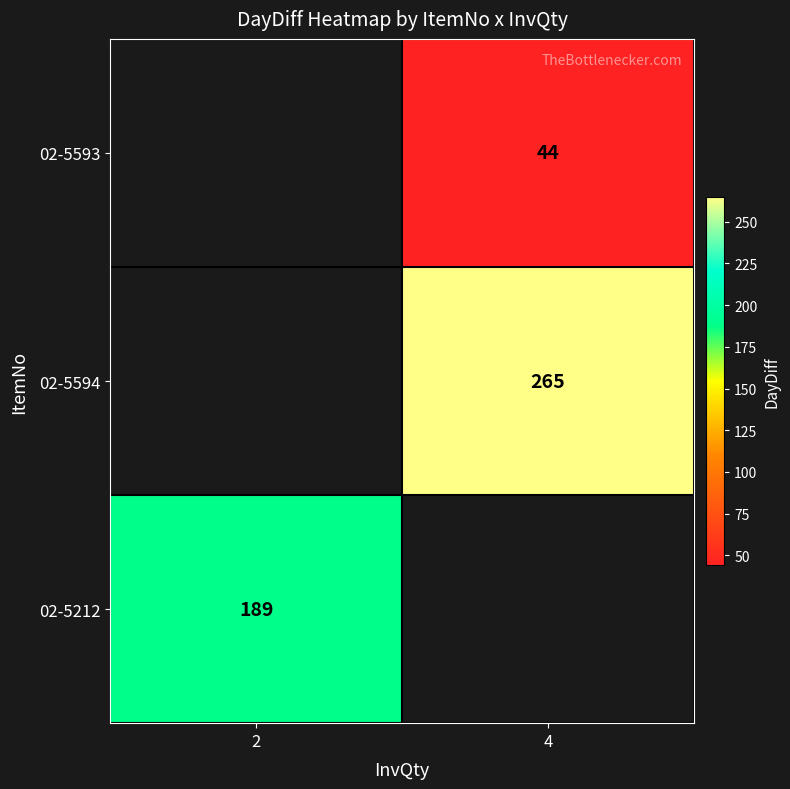

Which category has the highest value across all series?

4